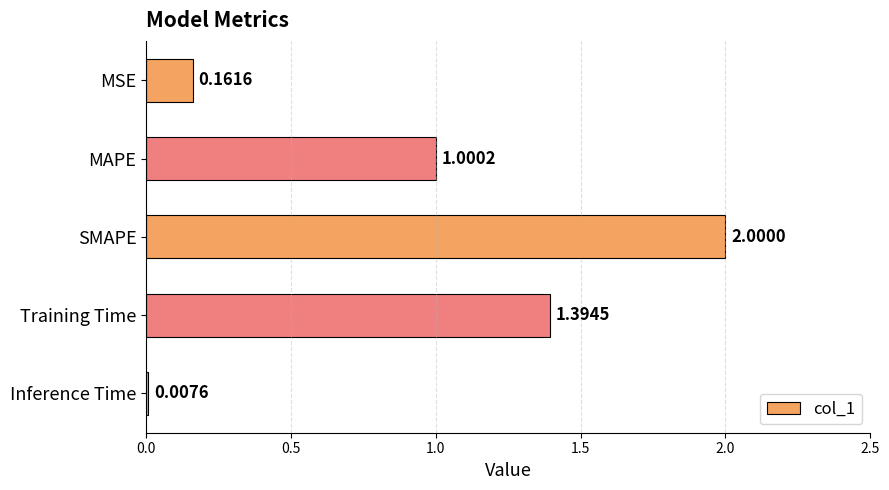

What is the ratio of the value at Training Time to the value at SMAPE?

0.7